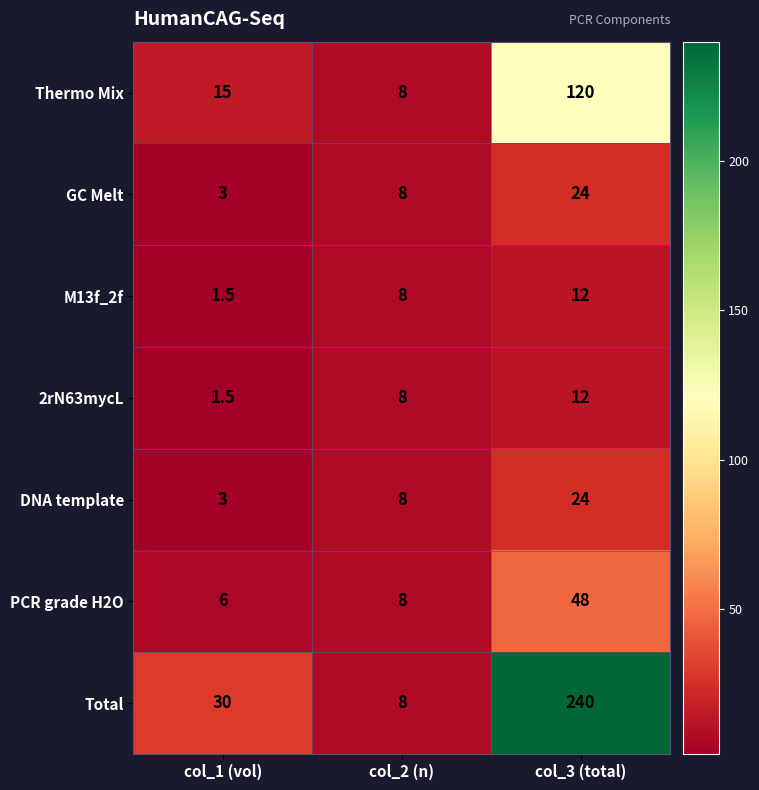

The Thermo Mix series shows 9.5 at col_1 (vol). True or false?

False